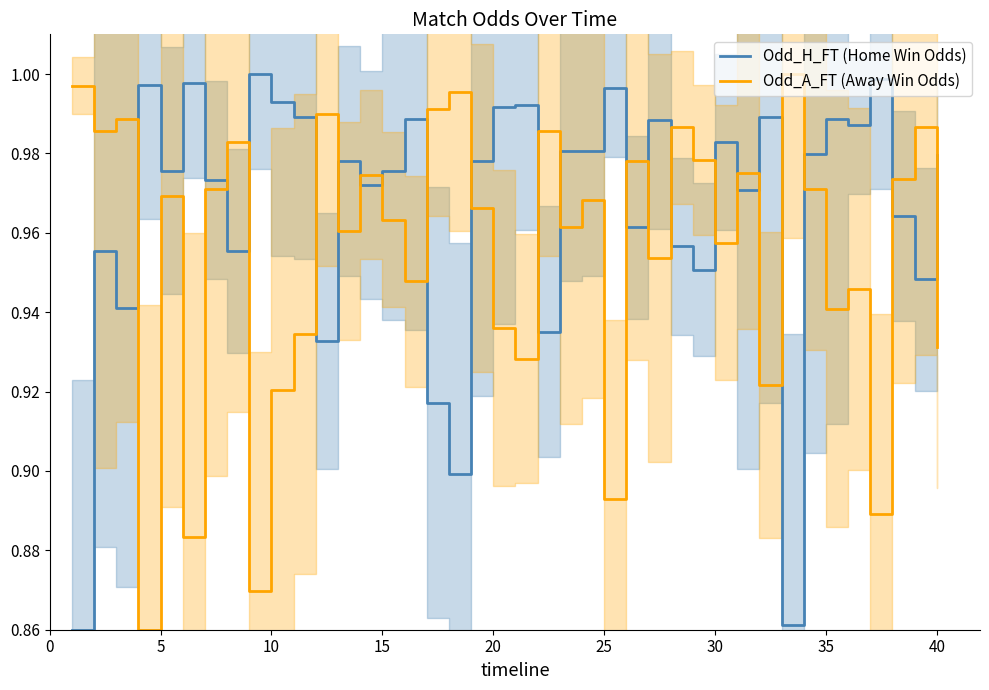

What are all the series names shown in the legend?

Odd_H_FT (Home Win Odds), Odd_A_FT (Away Win Odds)